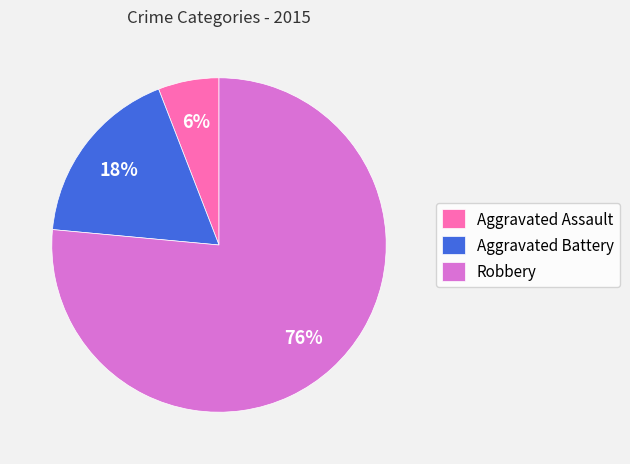

Which slice represents more than half of the pie?

Robbery